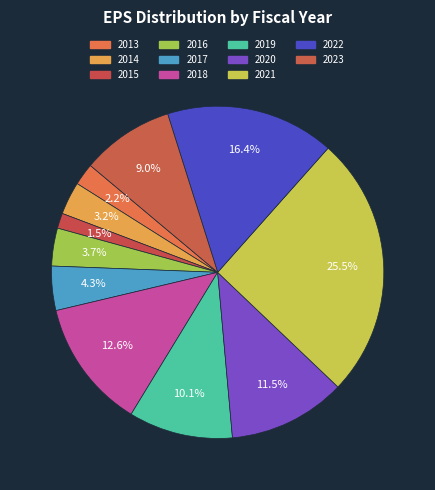

Does 2014 account for over 50% of the chart?

No